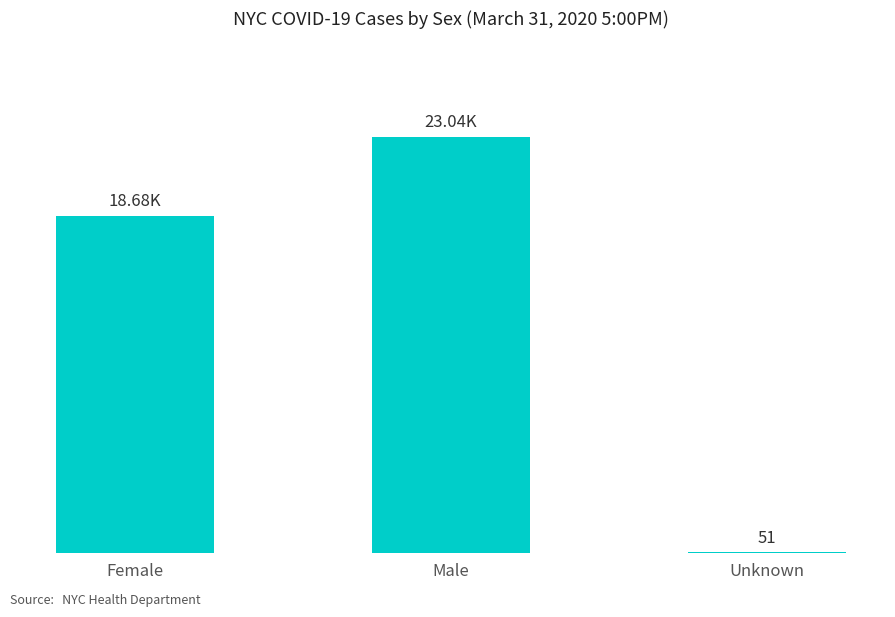

Reading right to left, transcribe all the data shown in this chart.

Unknown=51	Male=23043	Female=18677